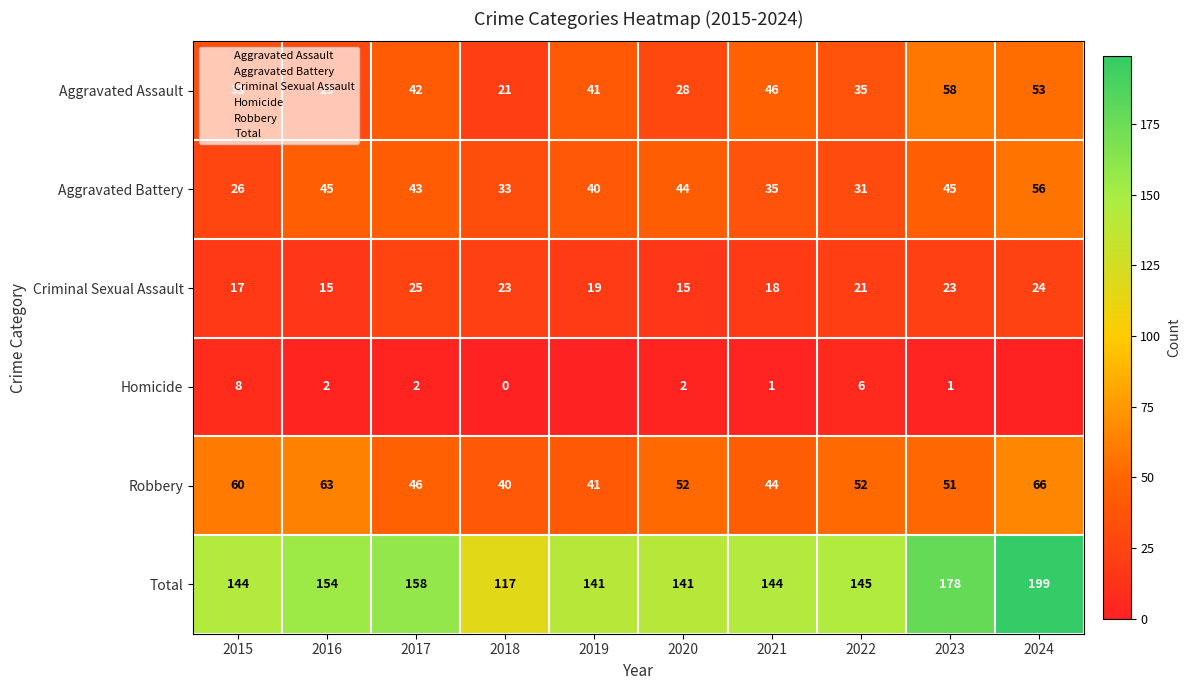

What is the difference between the highest and lowest values at 2018?

117